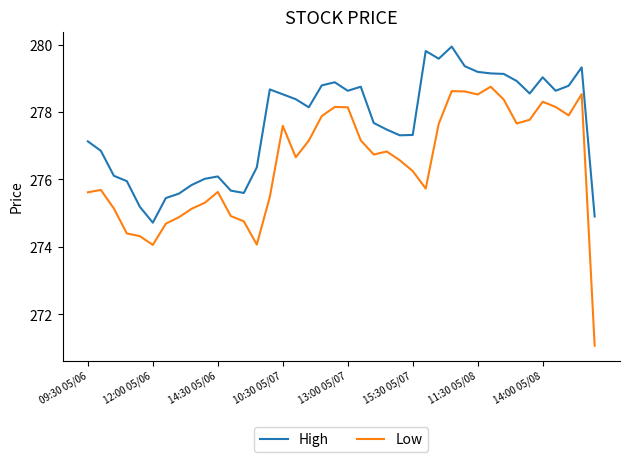

Which series has the widest spread of values?

Low